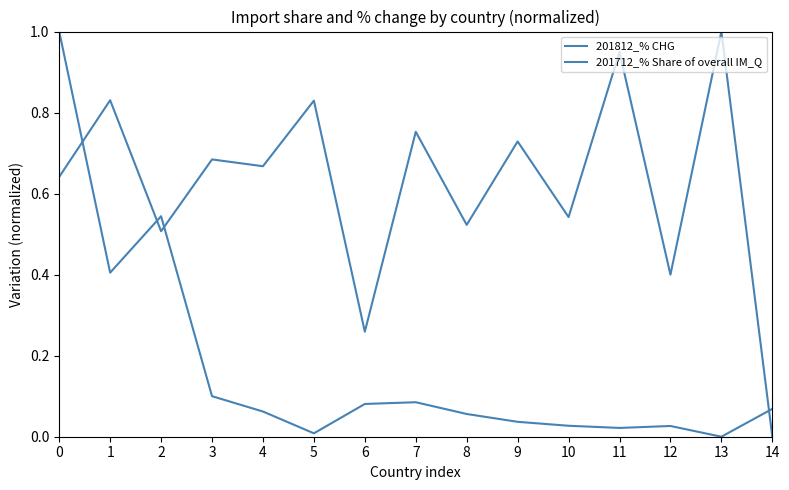

How many lines are shown in the chart?

2